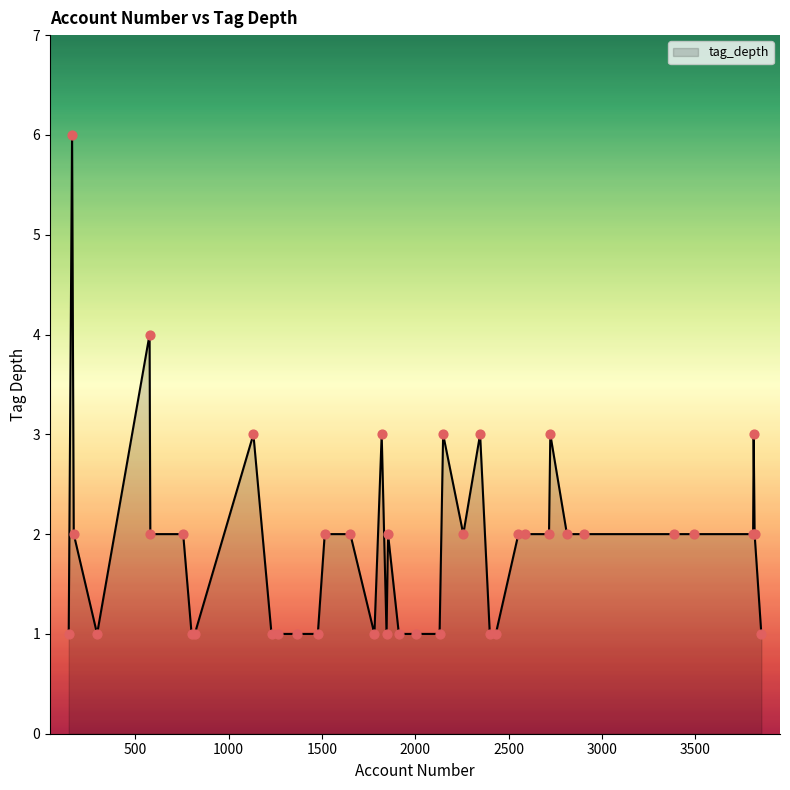

What is the difference between the maximum and minimum values?

5